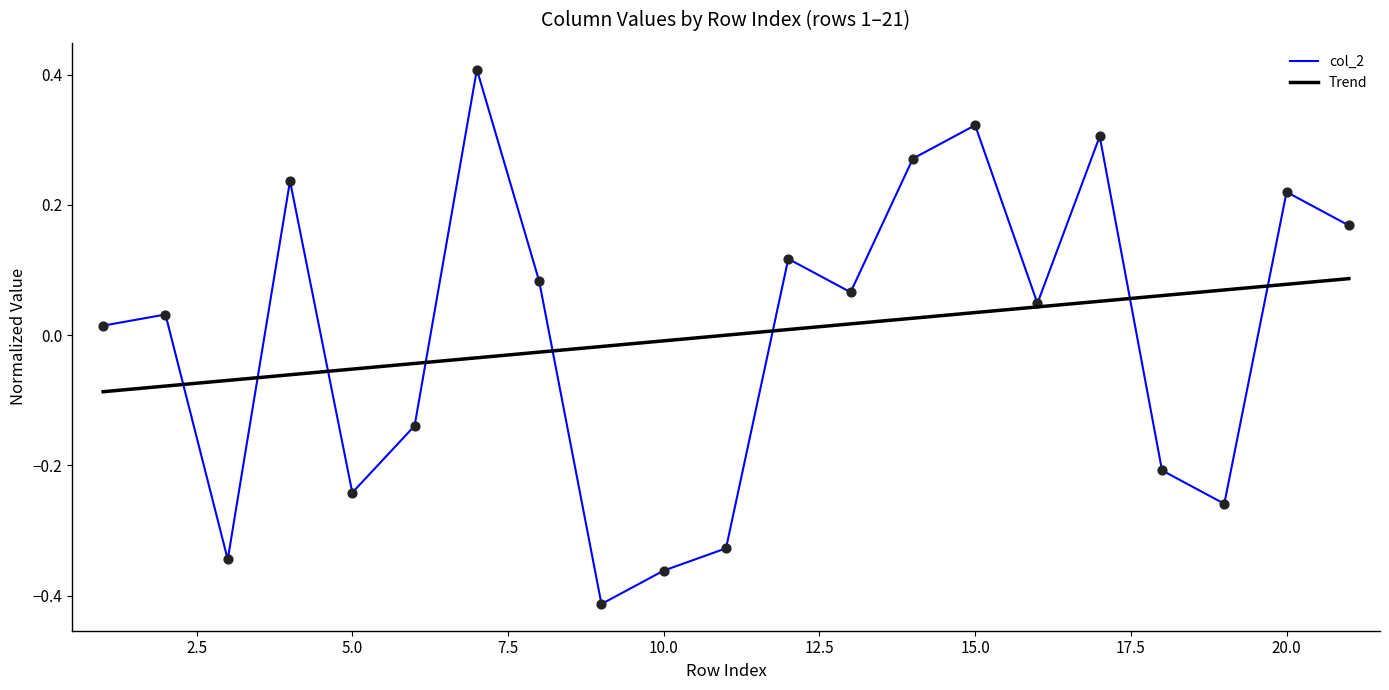

What are all the series names shown in the legend?

col_2, Trend